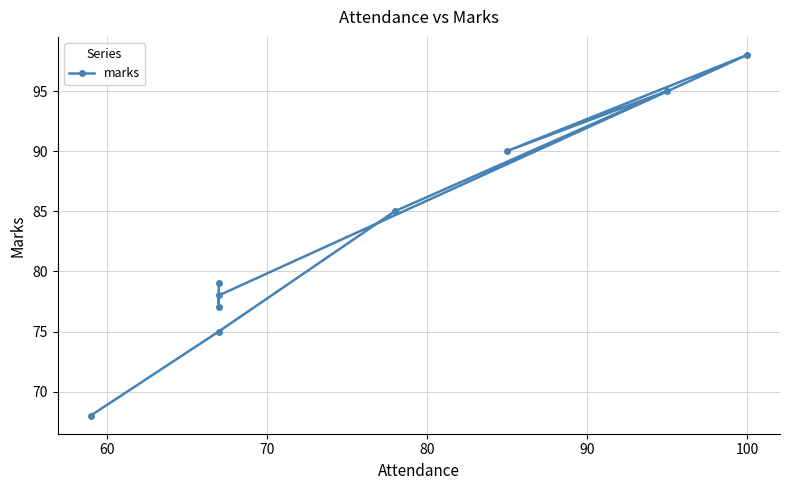

At which category does the chart reach its peak across all series?

100